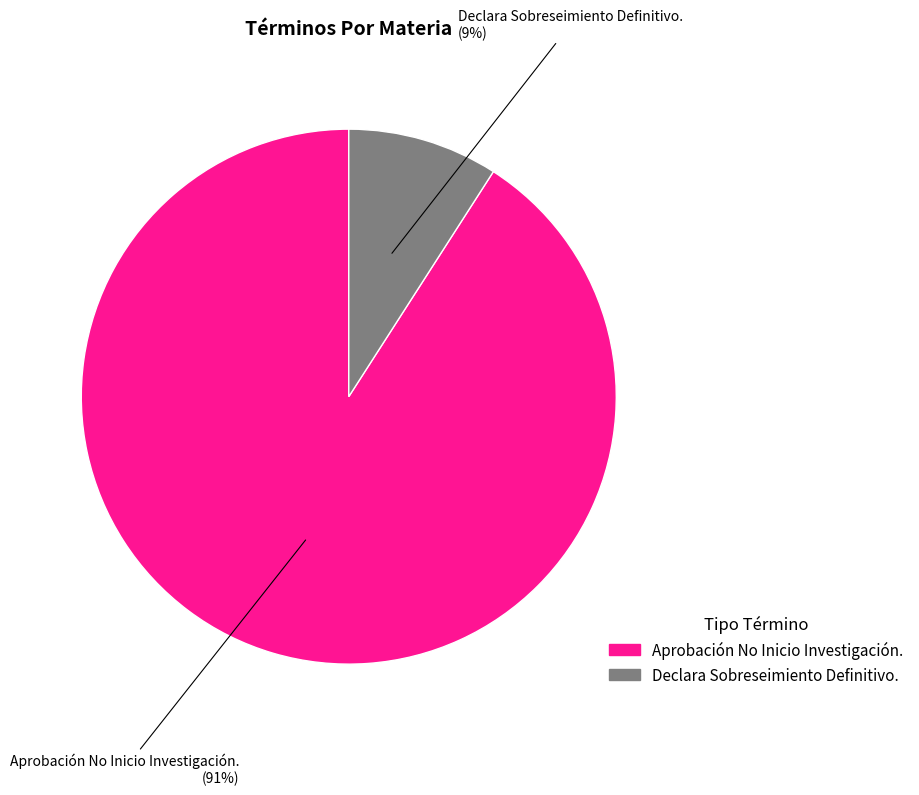

To the nearest percent, what percentage of the pie is Declara Sobreseimiento Definitivo.?

9%